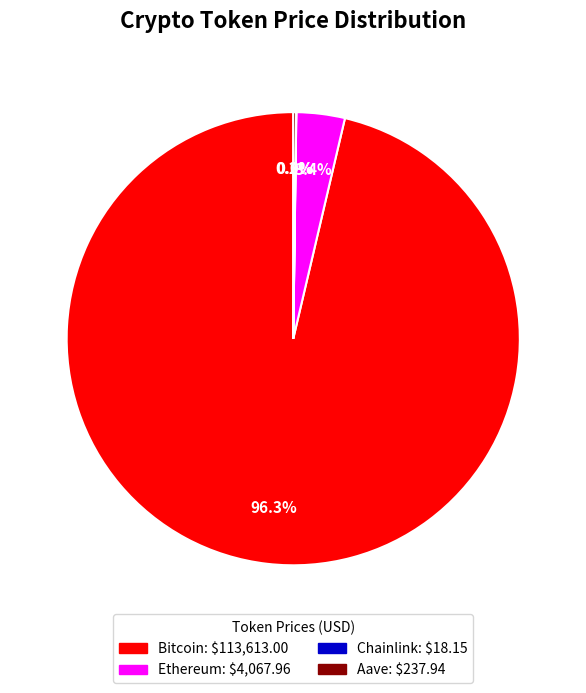

Which slice is the largest?

Bitcoin